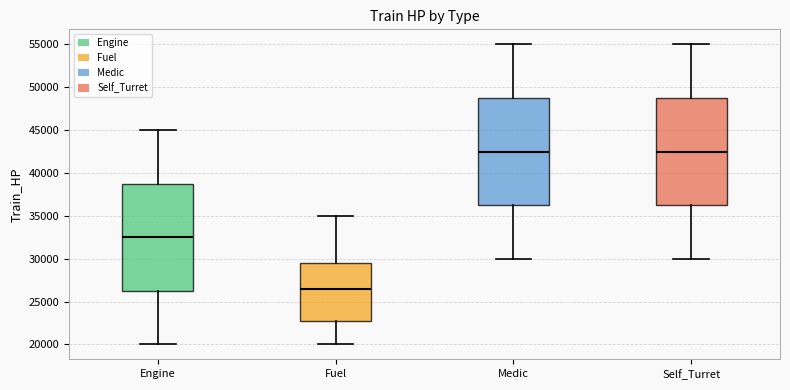

Reading left to right, read every box against the y-axis: the position of its median line, the range the box covers, and the ends of its whiskers. The values are not printed on the chart, so give them approximately, as read against the axis.

Engine: median 32500, box 26500 to 39000, whiskers 20000 to 45000
Fuel: median 26500, box 23000 to 29500, whiskers 20000 to 35000
Medic: median 42500, box 36500 to 49000, whiskers 30000 to 55000
Self_Turret: median 42500, box 36500 to 49000, whiskers 30000 to 55000